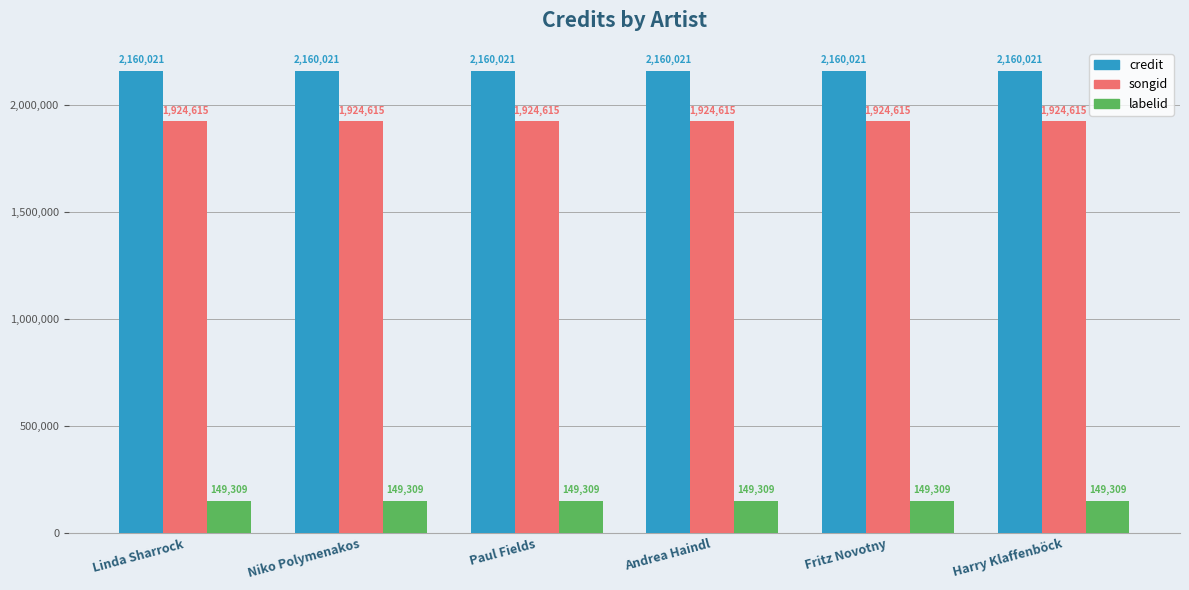

Reading right to left, list all the values displayed in this chart.

credit: 2160021	2160021	2160021	2160021	2160021	2160021
songid: 1924615	1924615	1924615	1924615	1924615	1924615
labelid: 149309	149309	149309	149309	149309	149309